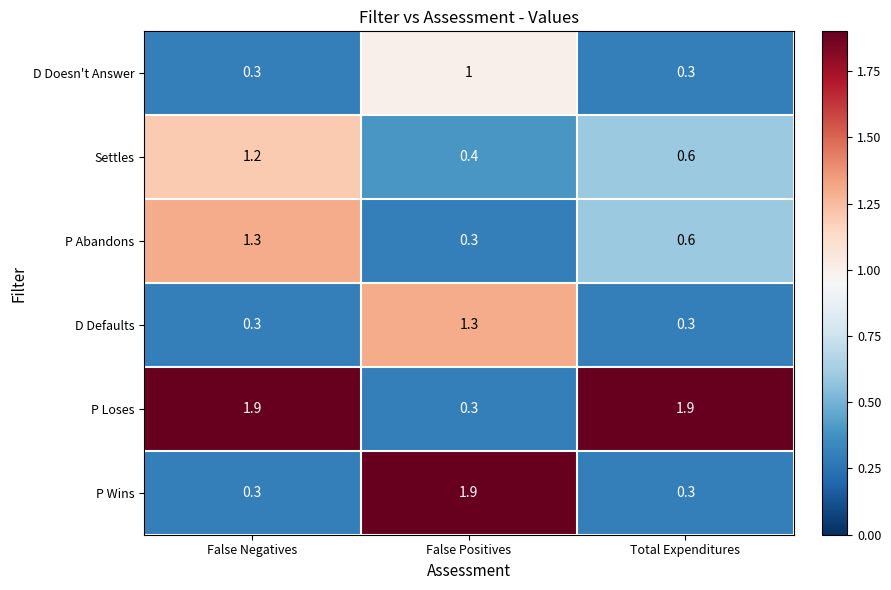

The value of Settles at Total Expenditures is 0.2. True or false?

False